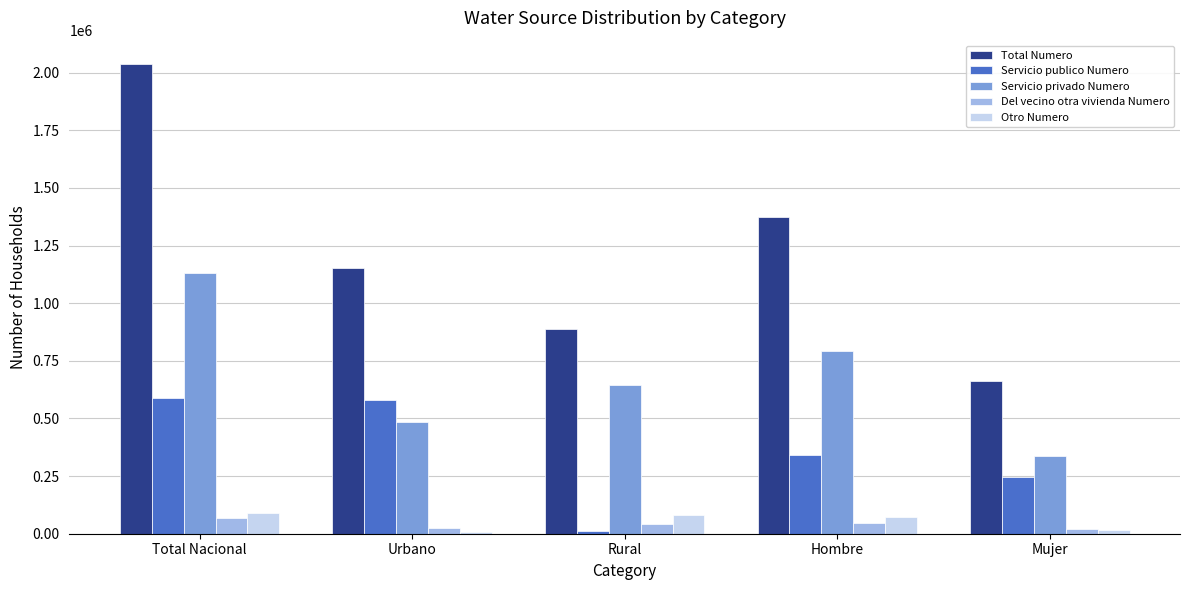

At which label is Servicio publico Numero closest to 299752?

Hombre